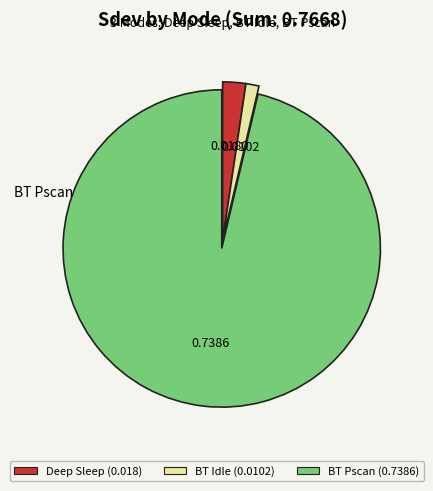

Combined, do Deep Sleep (0.018) and BT Pscan (0.7386) account for over 50%?

Yes